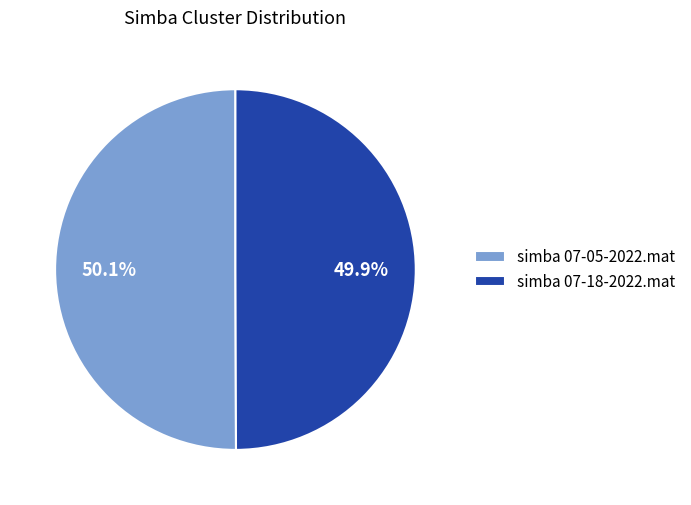

True or false: simba 07-18-2022.mat accounts for 50% of the total.

True